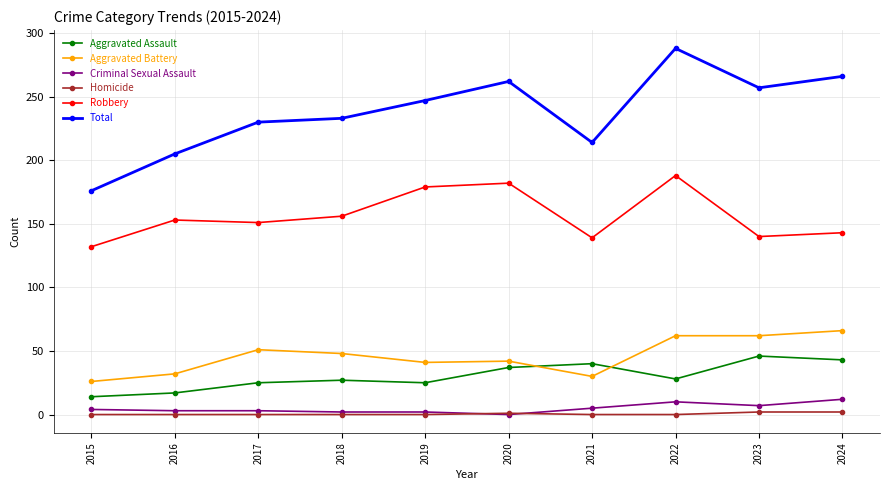

Is it true that Total equals 90 at 2015?

False